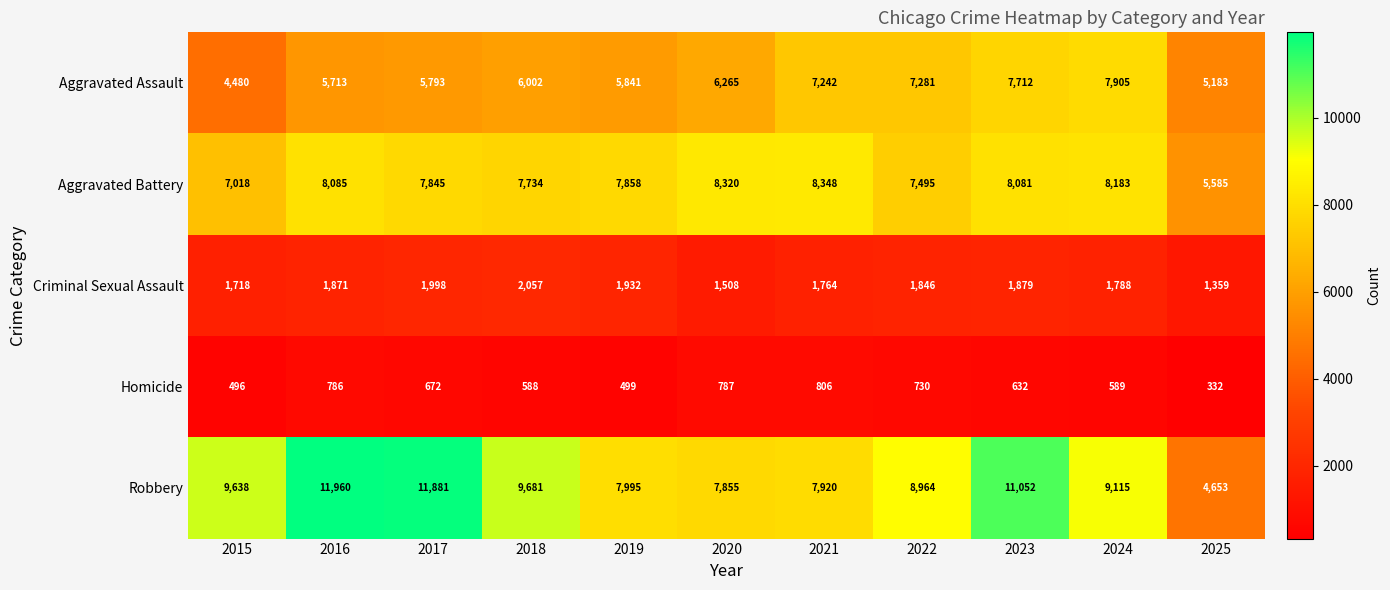

What is the sum of all Homicide values?

6917